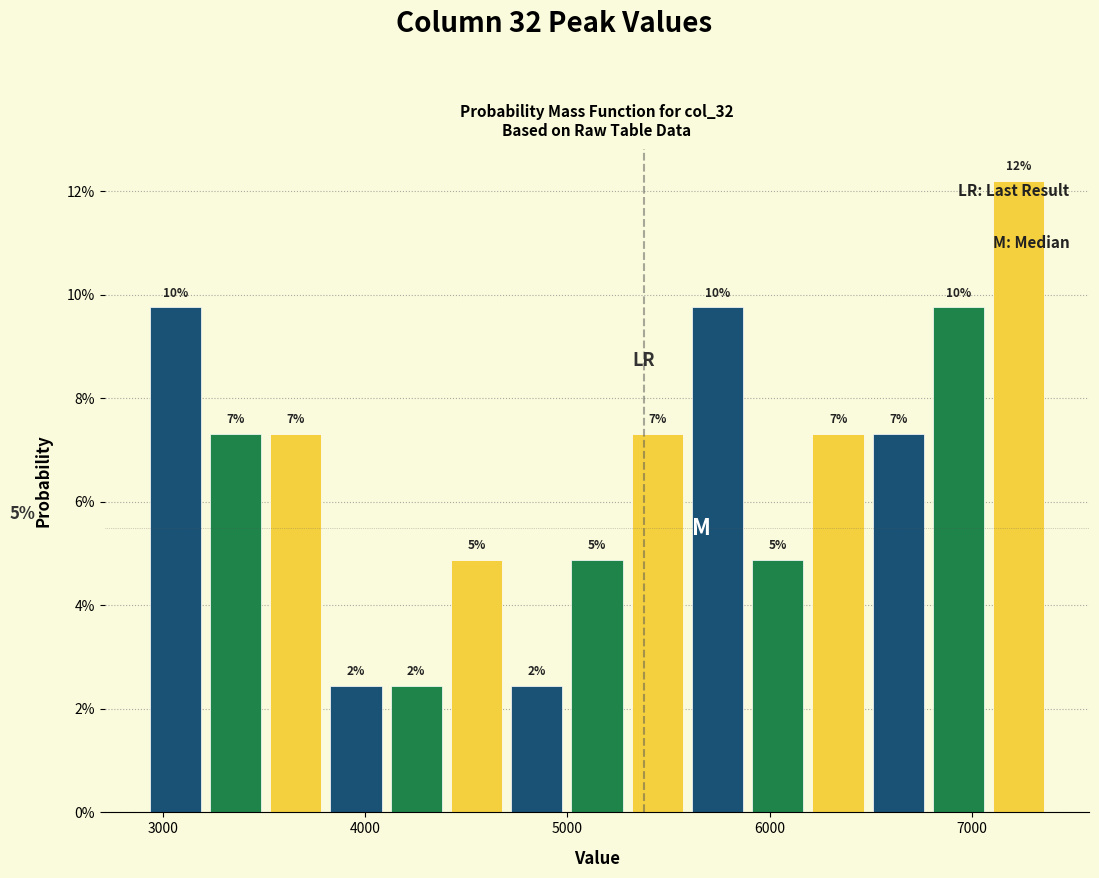

Around what value on the x-axis is the tallest bar? Give the approximate position of its centre, as read against the axis.

7200